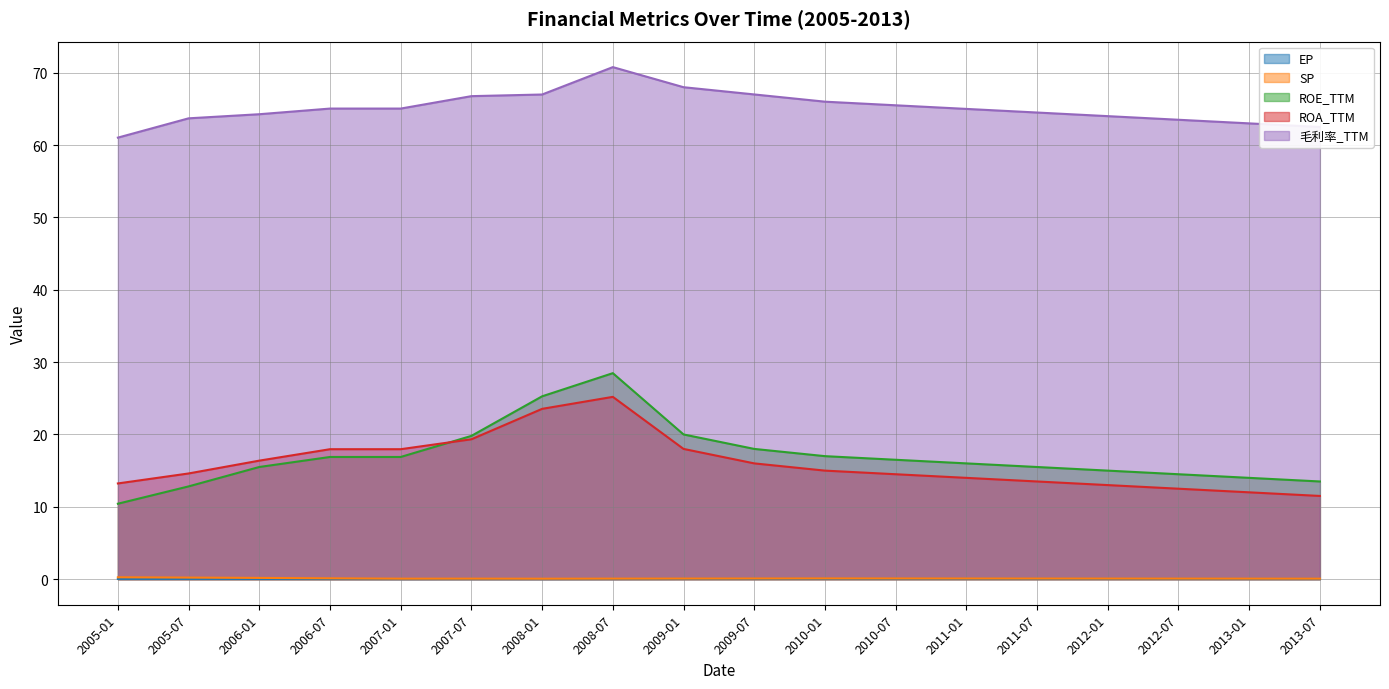

What is the average value of the ROE_TTM series?

17.0